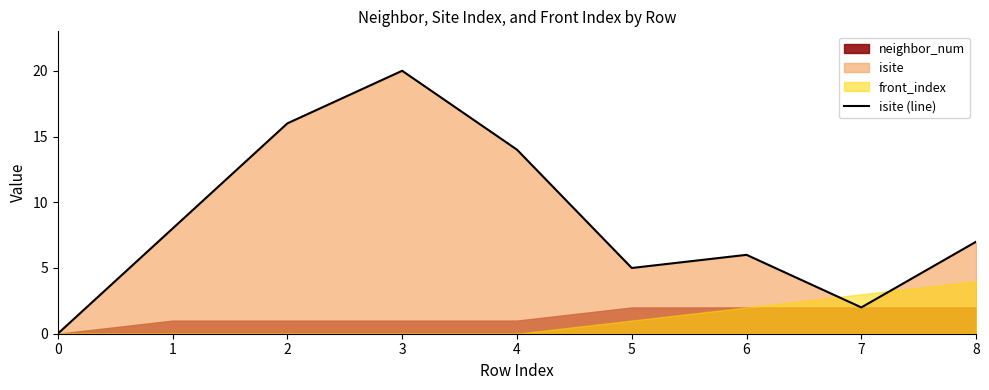

Reading left to right, what are all the values shown in this chart?

0=0	1=8	2=16	3=20	4=14	5=5	6=6	7=2	8=7